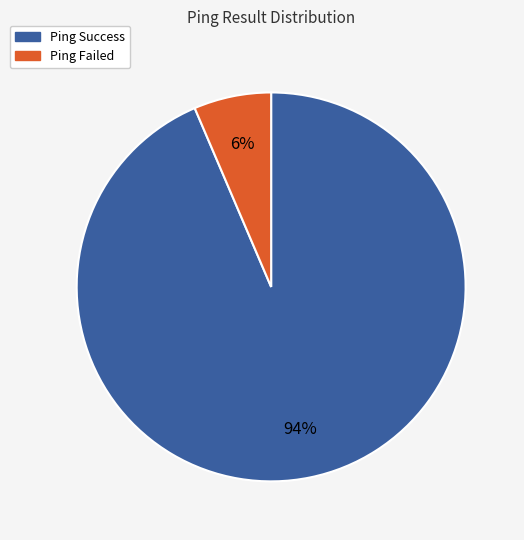

Which slice is the smallest?

Ping Failed